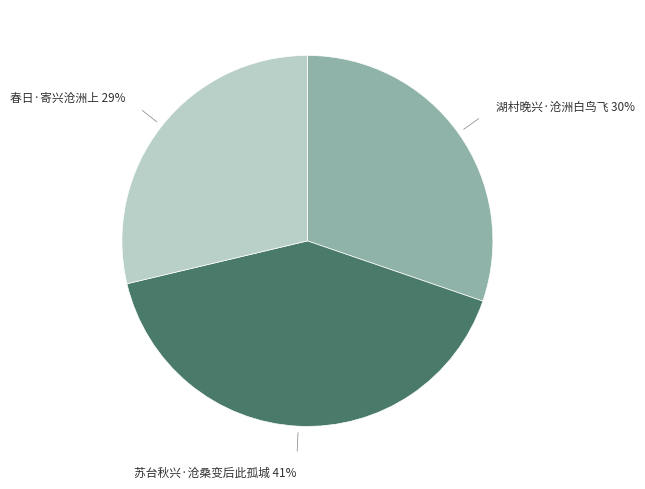

Which category has the smallest portion of the pie?

春日·寄兴沧洲上